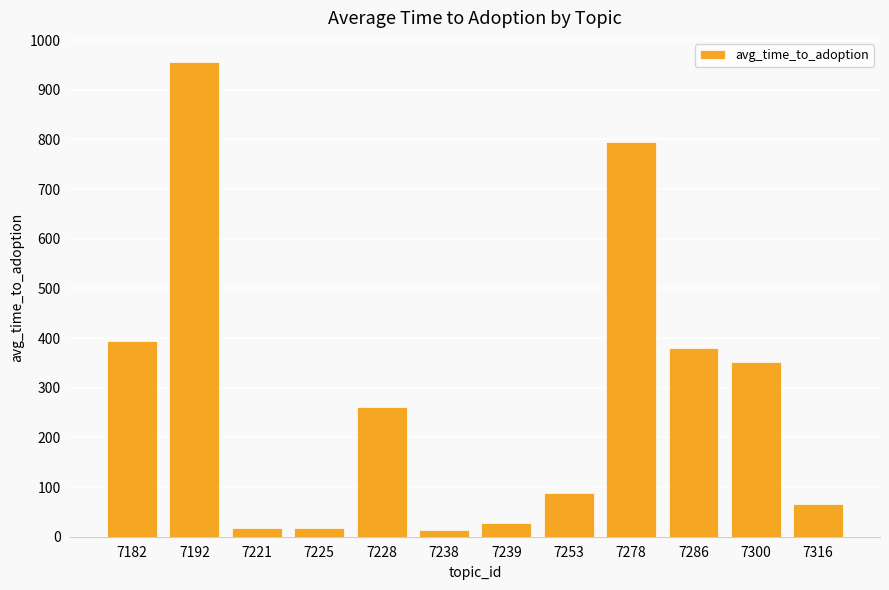

Between 7239 and 7286, which is larger?

7286